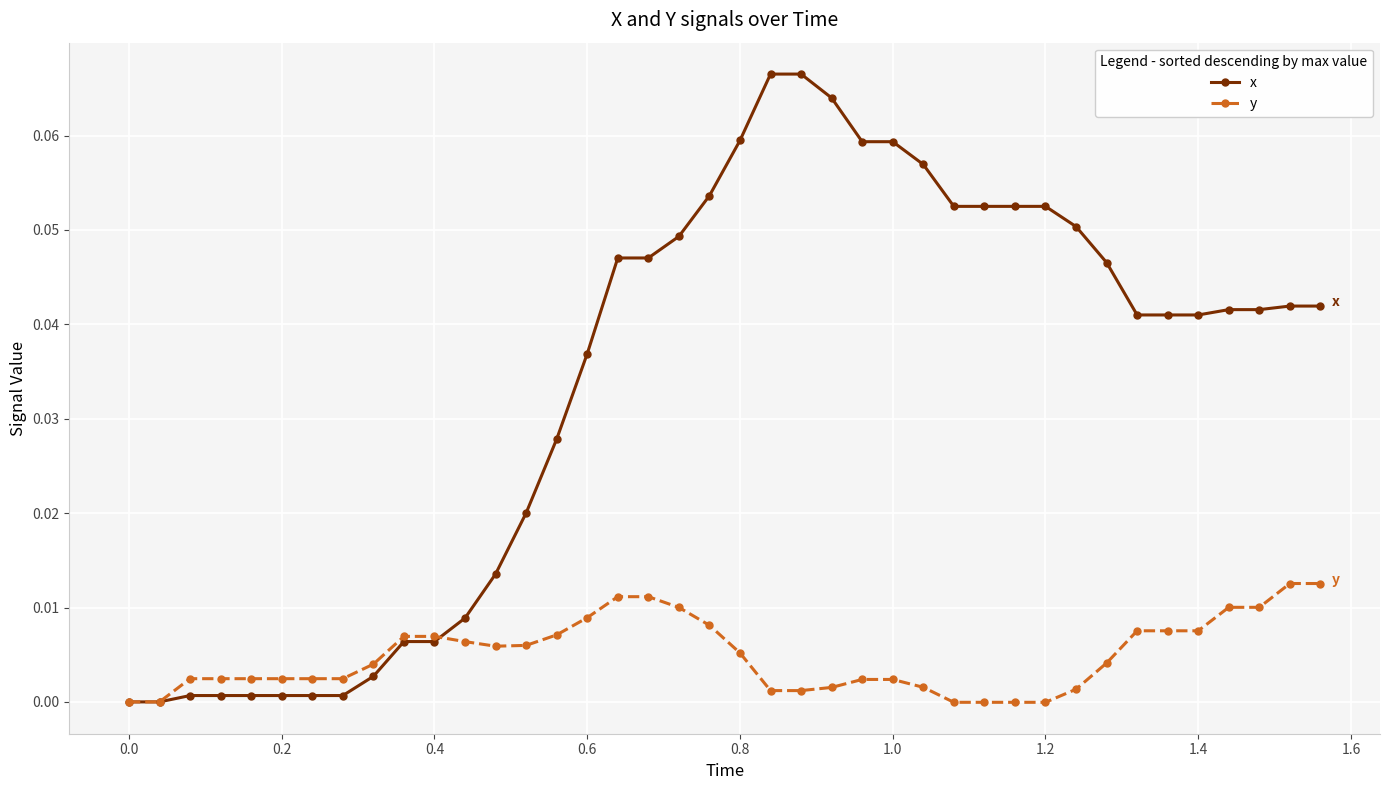

Rank the series by their average value, from highest to lowest.

x, y